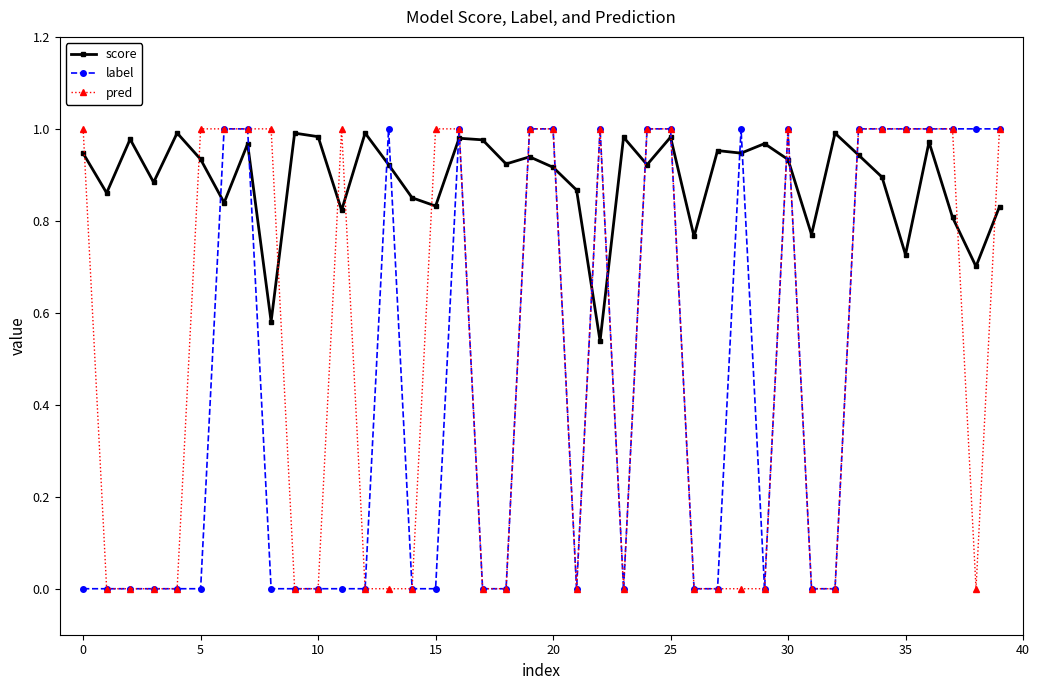

True or false: score has more than 2 interior local peaks.

True